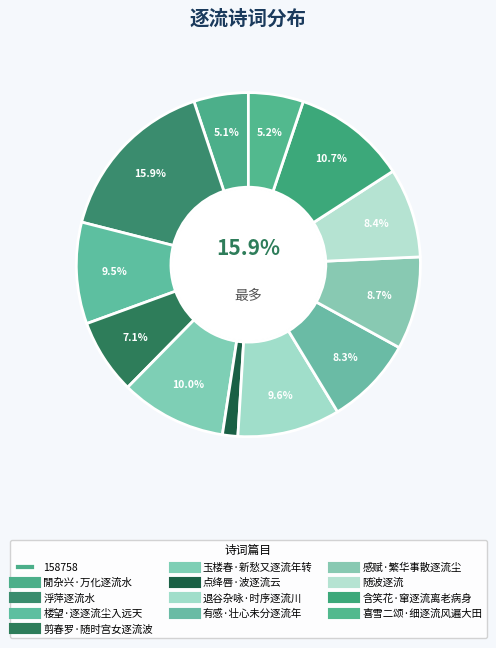

Approximately how many times larger is the value at 剪春罗·随时宫女逐流波 compared to 喜雪二颂·细逐流风遍大田?

1.4